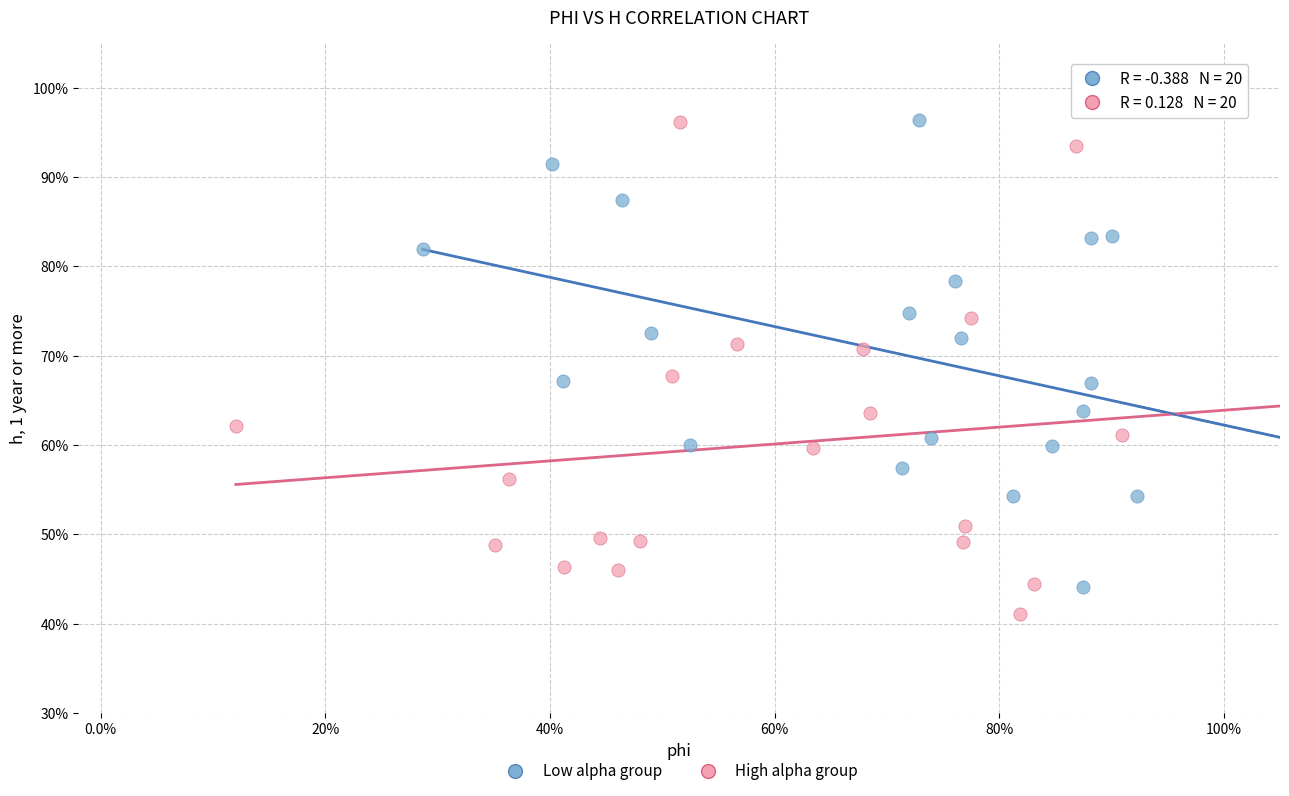

Which series has the widest spread of Y values?

High alpha group